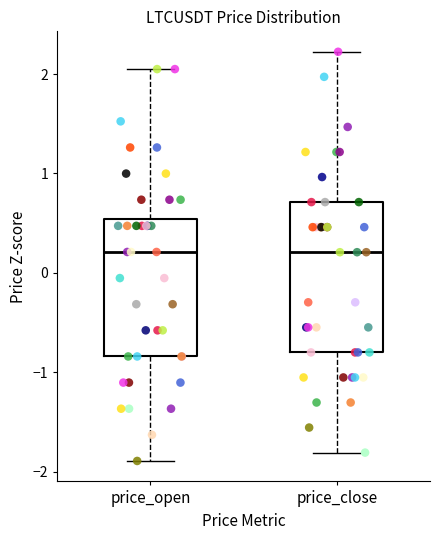

Which box is the tallest, from its lower edge to its upper edge?

price_close